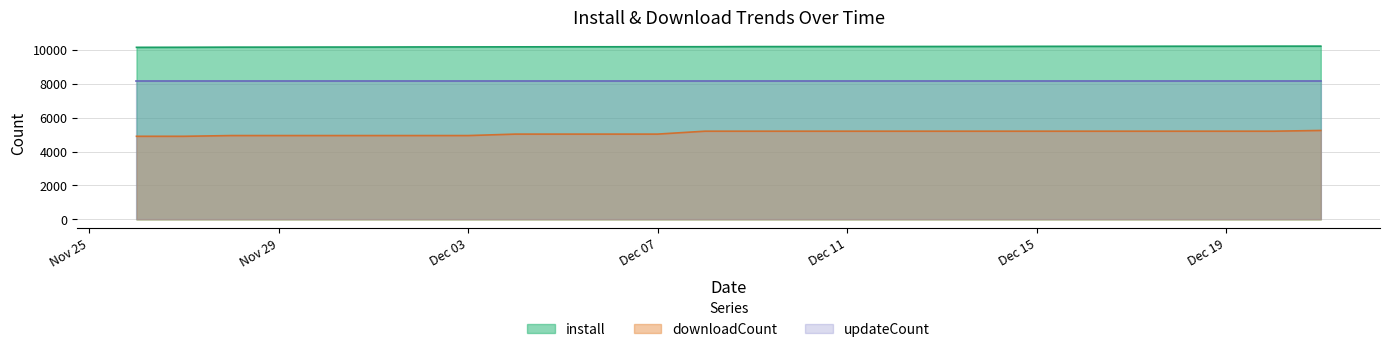

What is the difference between the maximum and minimum values in the downloadCount series?

343.7